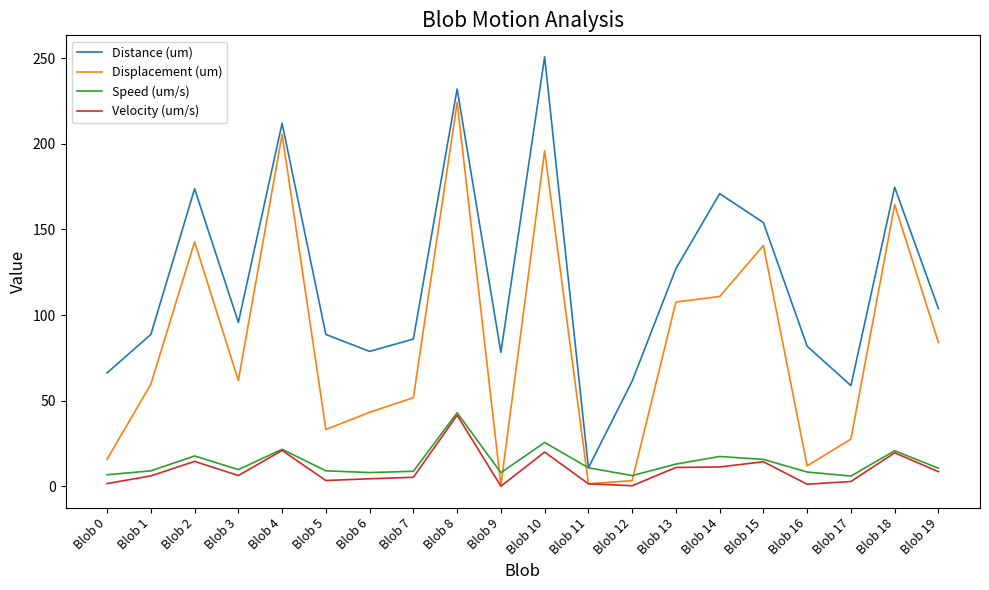

Which series has the largest total across all categories?

Distance (um)